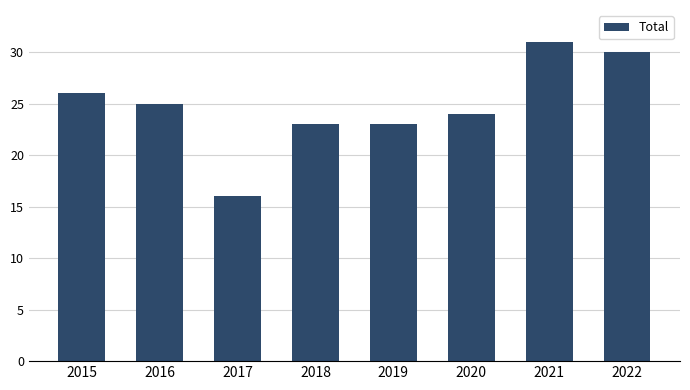

Read the value at 2019.

23